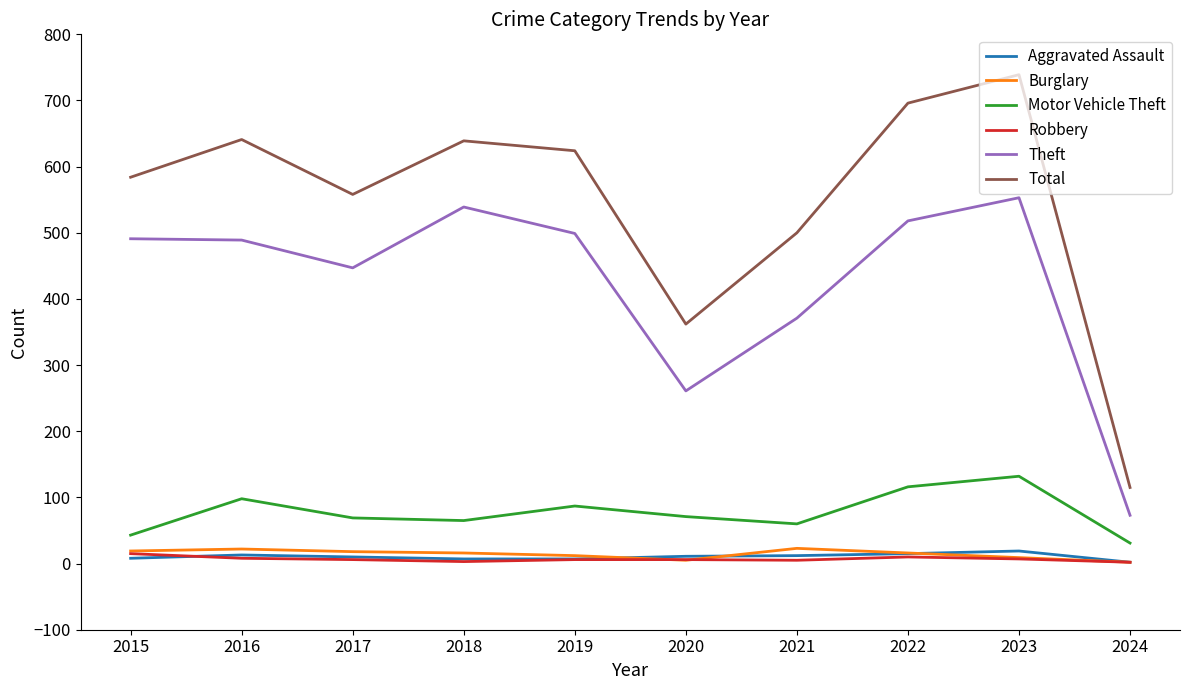

The Robbery series shows 2 at 2024. True or false?

True